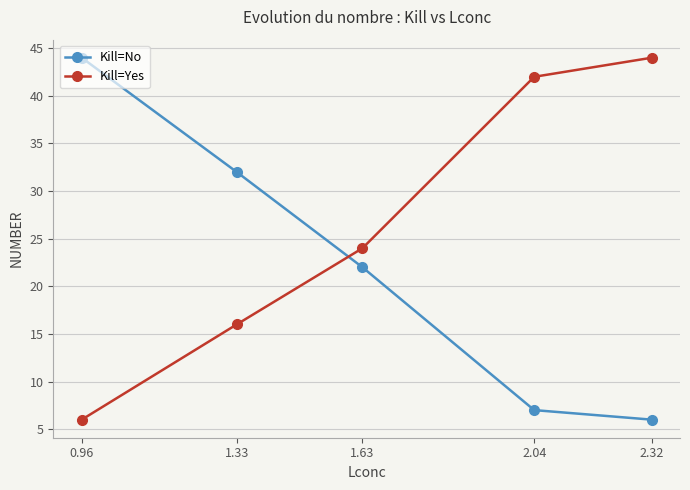

What is the difference between the Kill=Yes values at 2.04 and 1.33?

26